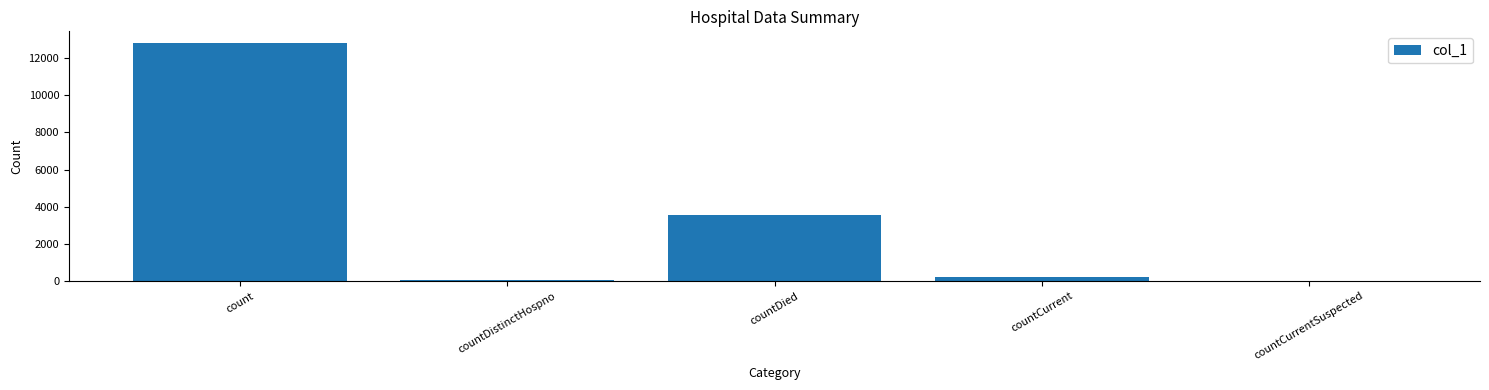

The value at count is 8483. True or false?

False